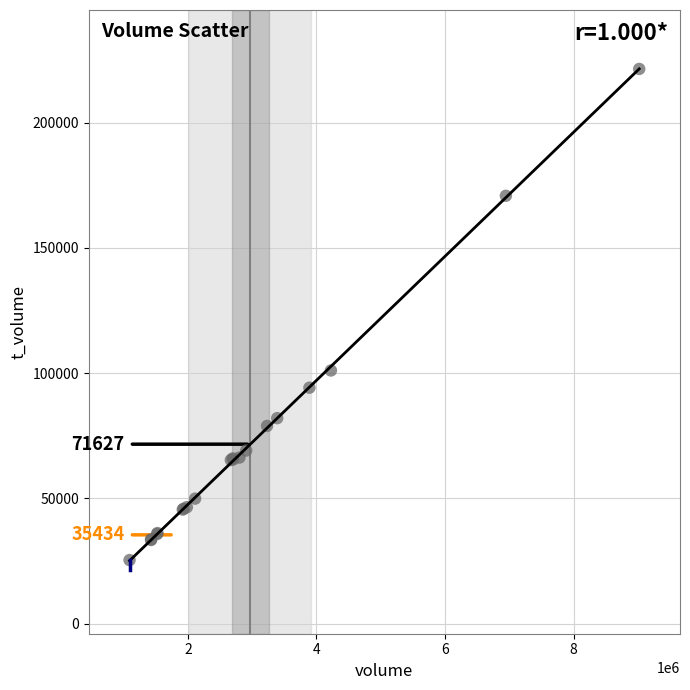

What Y value in the scatter plot is closest to 123405?

101053